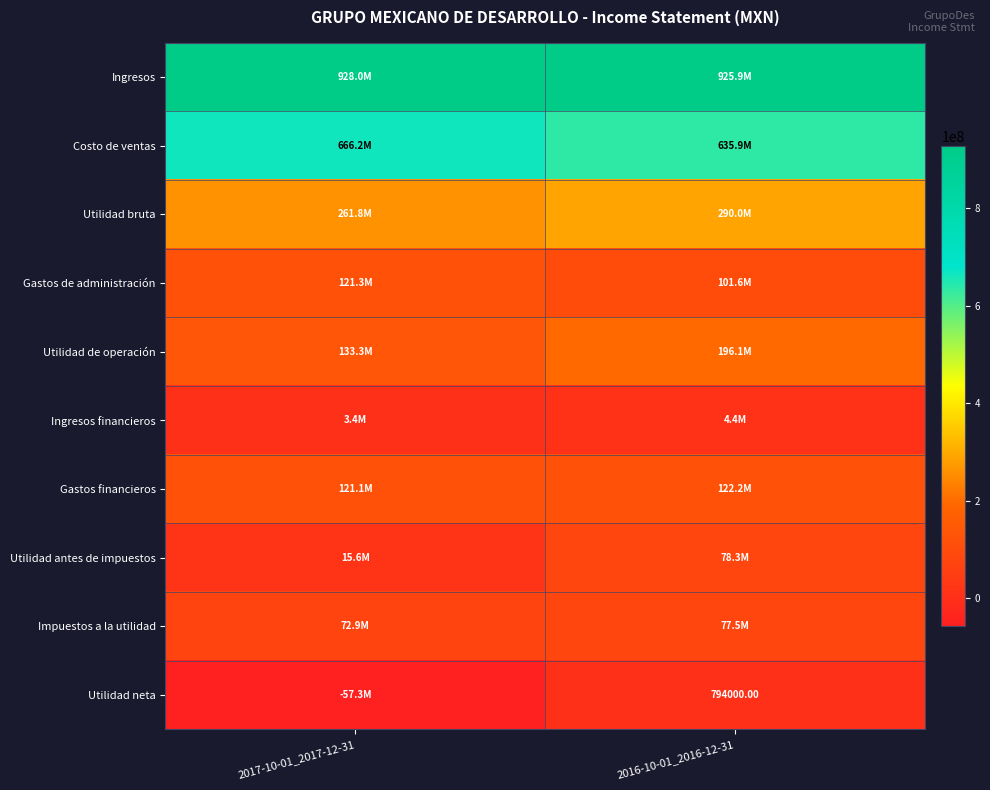

Which has a higher value, 2016-10-01_2016-12-31 or 2017-10-01_2017-12-31?

2017-10-01_2017-12-31